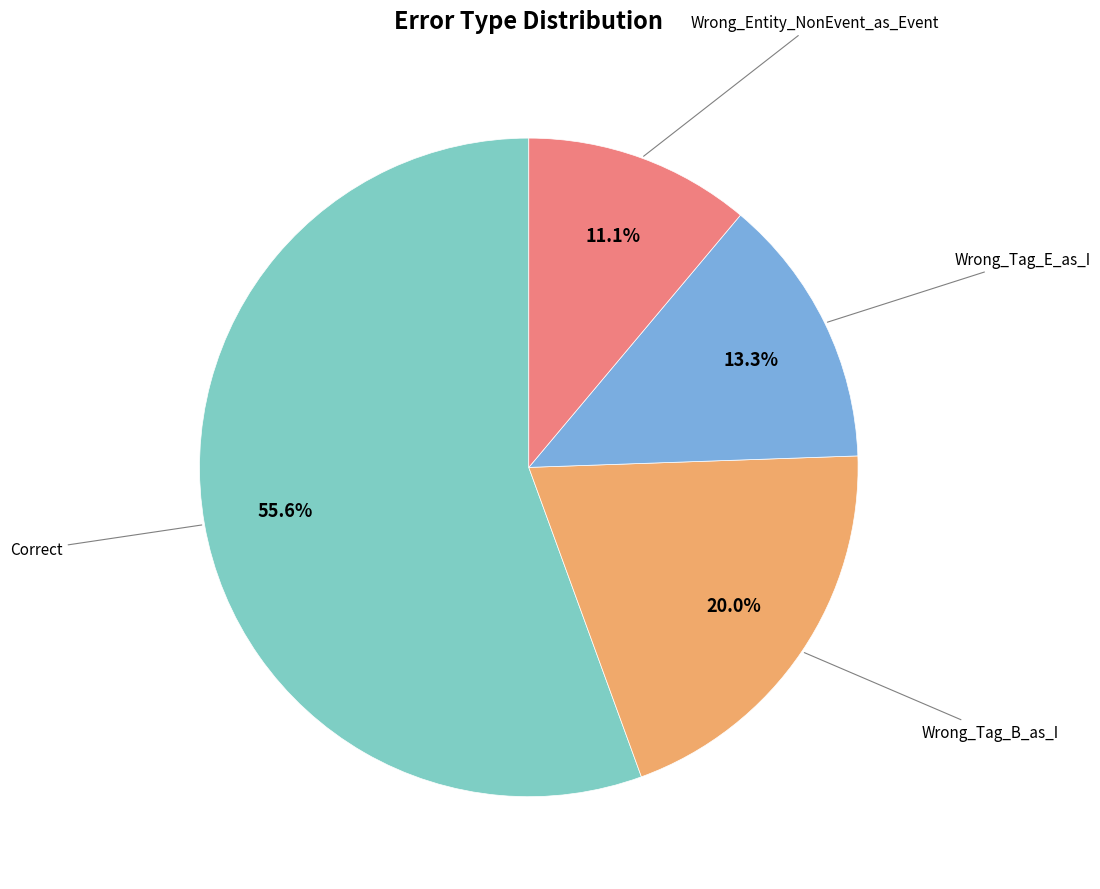

Is there a majority slice in this chart?

Yes